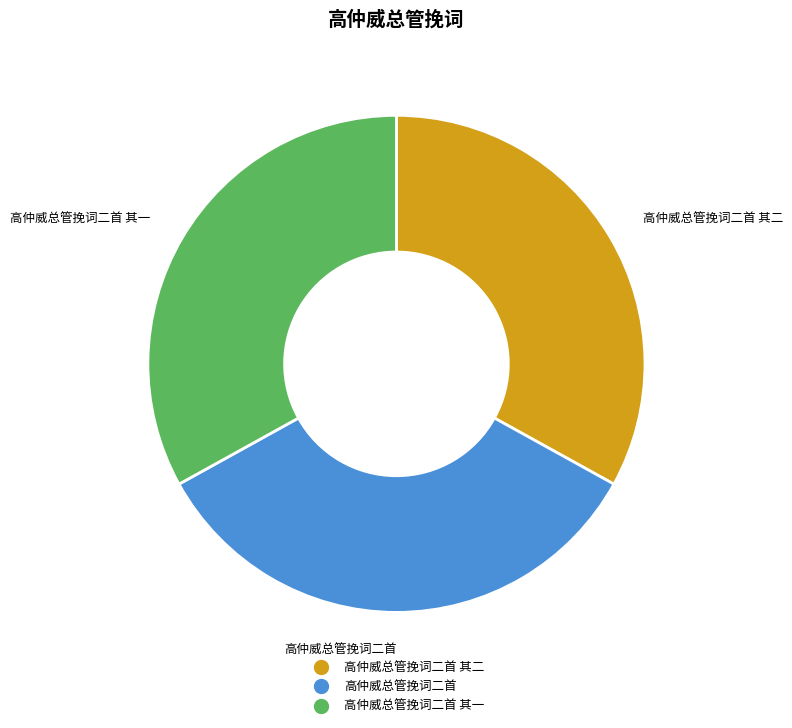

Is there any slice that represents more than half of the pie?

No